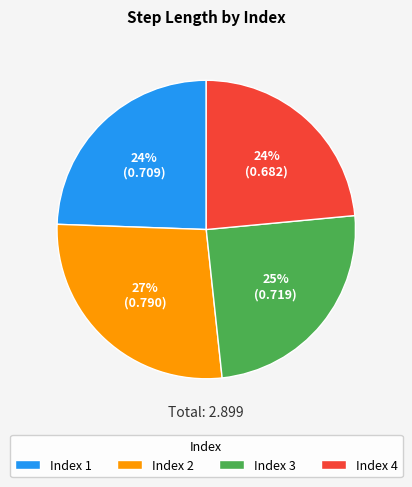

Is the sum of Index 1 and Index 3 greater than half?

No